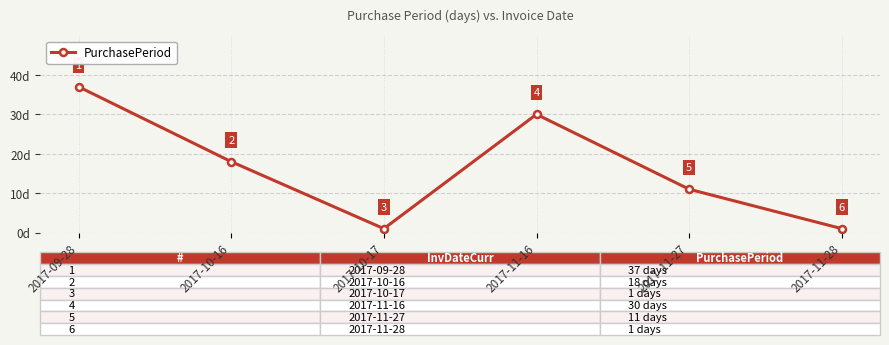

At which category does the chart reach its peak across all series?

2017-09-28